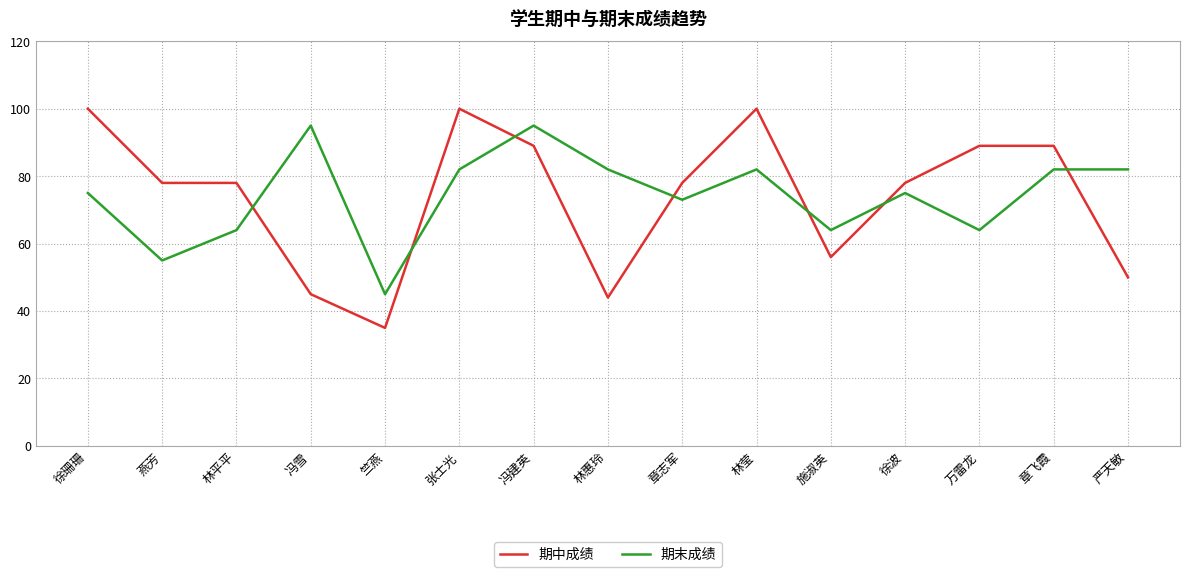

What is the difference between the maximum and minimum values in the 期中成绩 series?

65